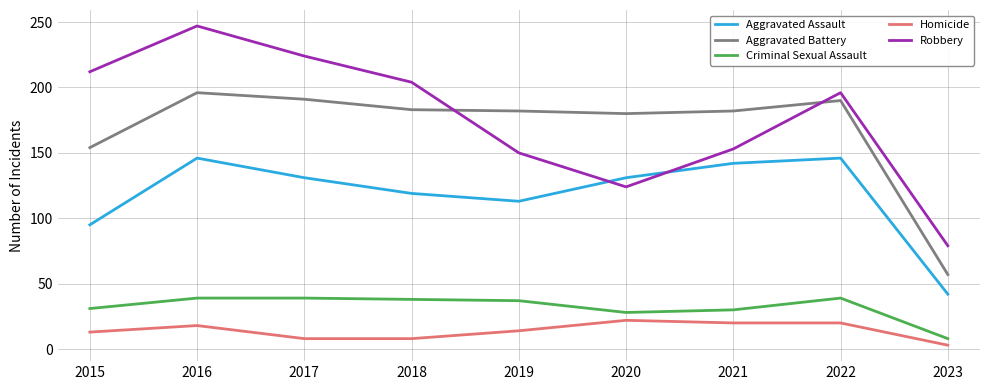

Where is the first local maximum for Aggravated Battery?

2016